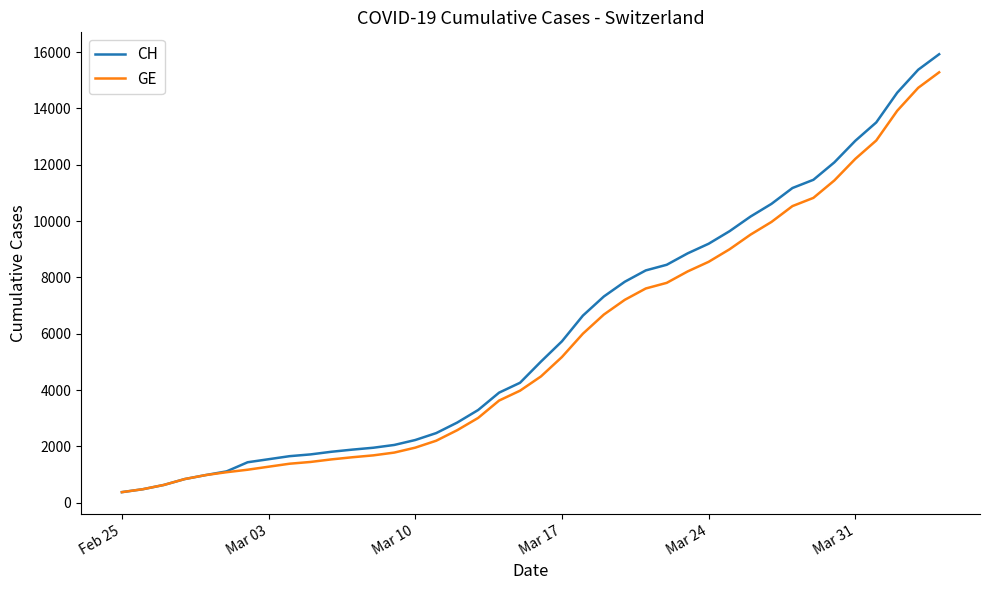

What is the minimum value shown in the chart?

375